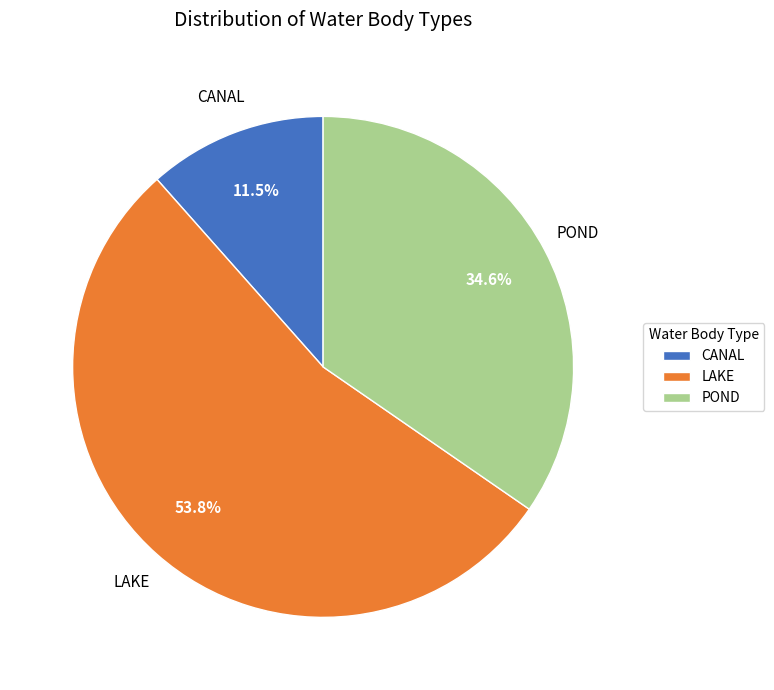

What percentage is the LAKE slice, to the nearest percent?

54%